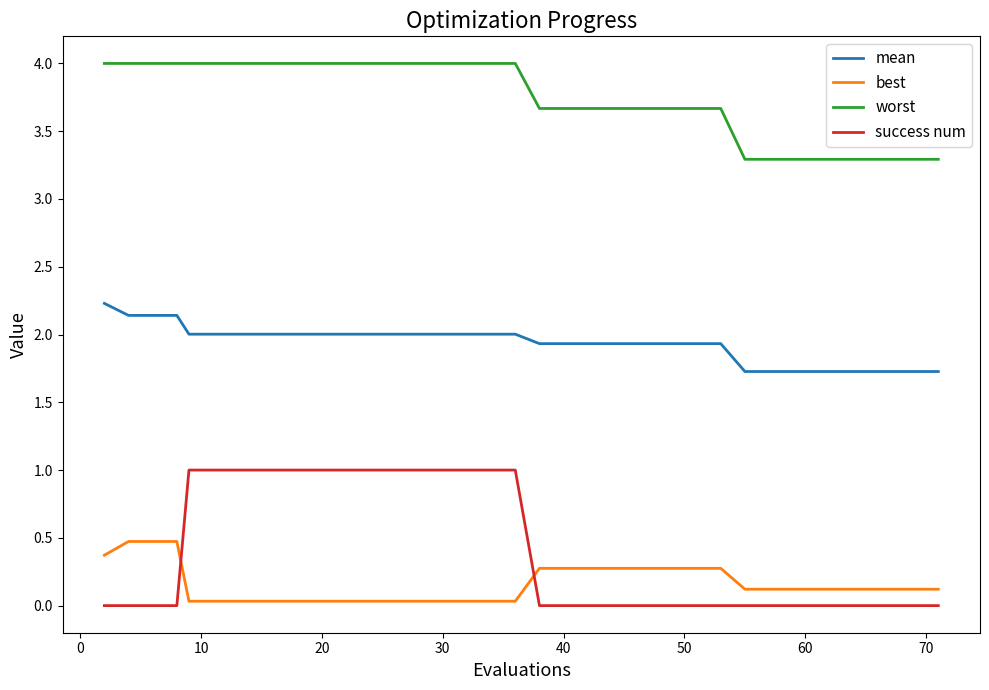

Which series has the largest range (max minus min)?

success num